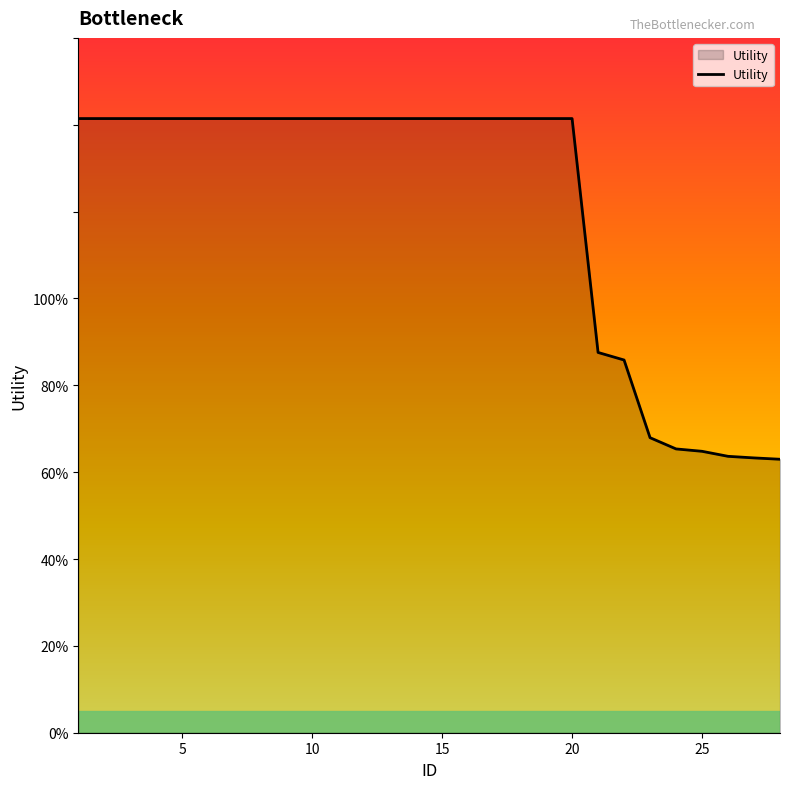

What is the greatest value displayed?

1.4